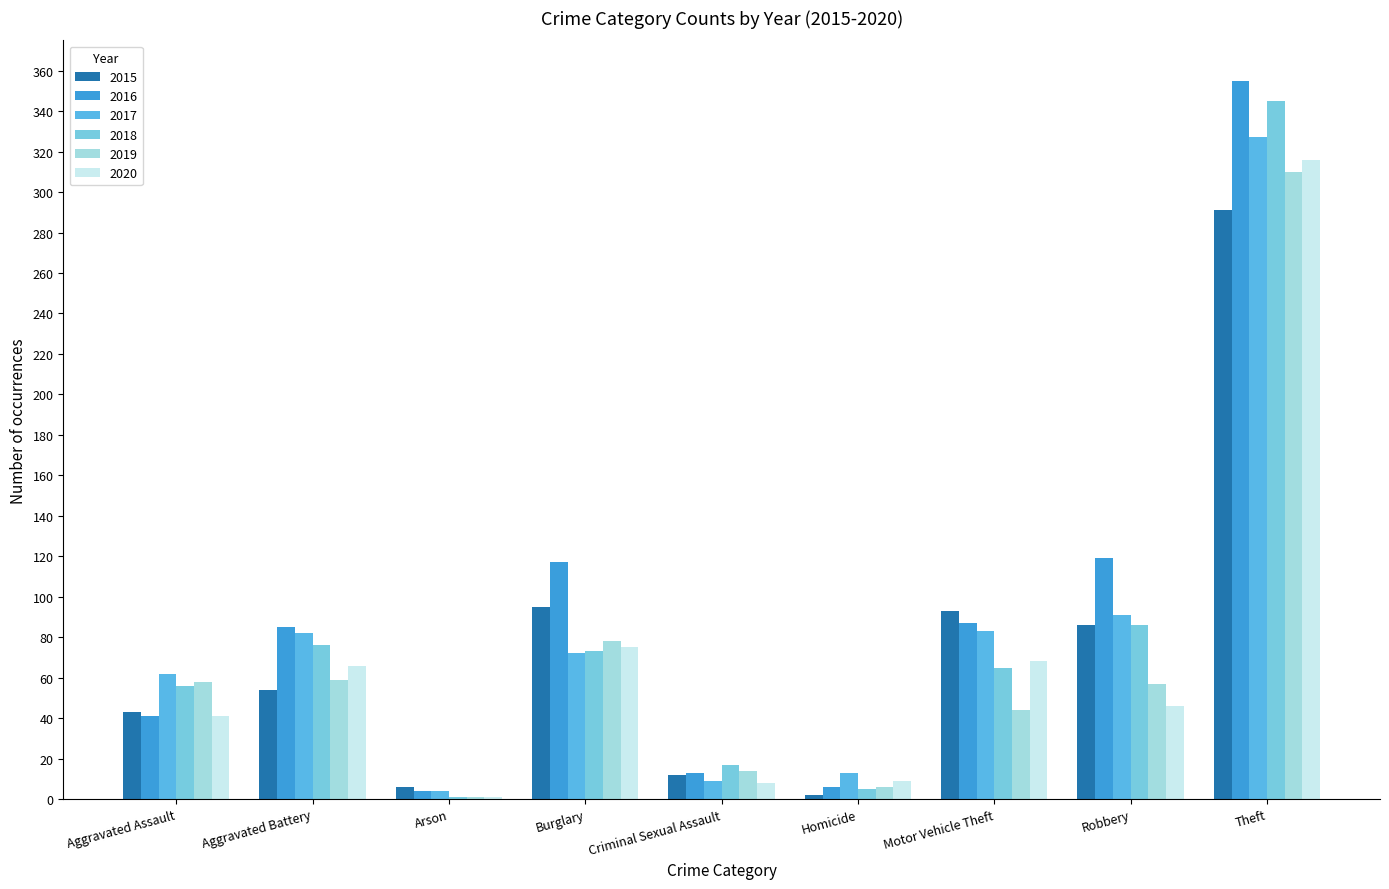

Which label corresponds to the largest value in the chart?

Theft